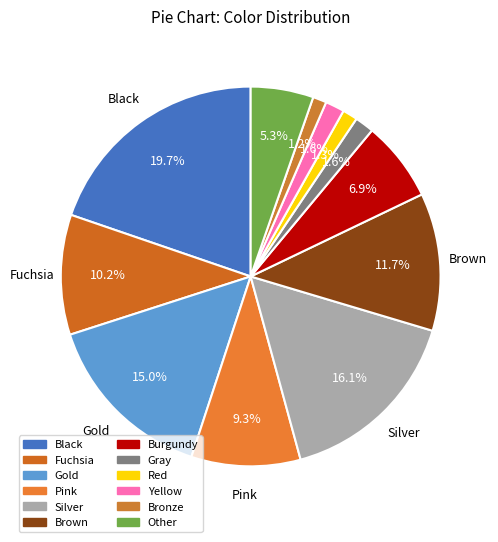

To the nearest percent, what is the difference between the Yellow and Black slice percentages?

18%